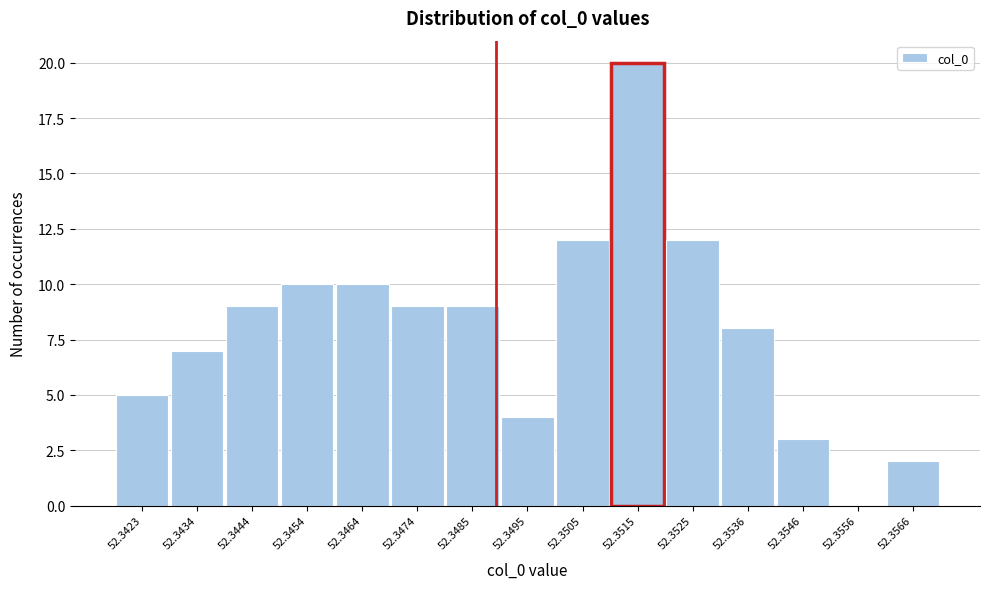

Reading right to left, transcribe all the data shown in this chart.

52.3566=2	52.3556=0	52.3546=3	52.3536=8	52.3525=12	52.3515=20	52.3505=12	52.3495=4	52.3485=9	52.3474=9	52.3464=10	52.3454=10	52.3444=9	52.3434=7	52.3423=5